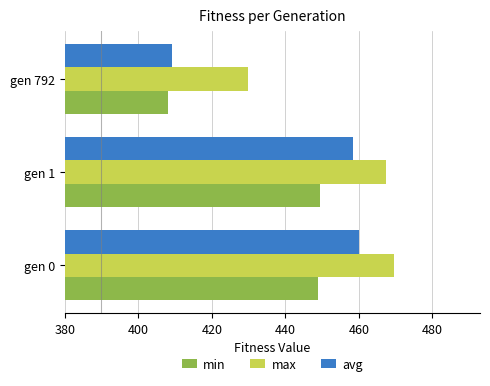

Is it true that max equals 469.5 at gen 0?

True